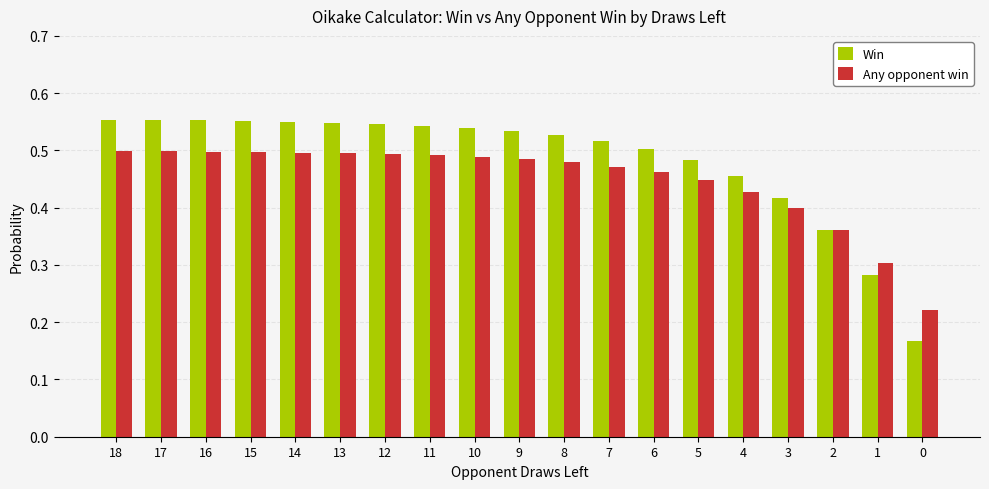

What is the sum of all Any opponent win values?

8.5